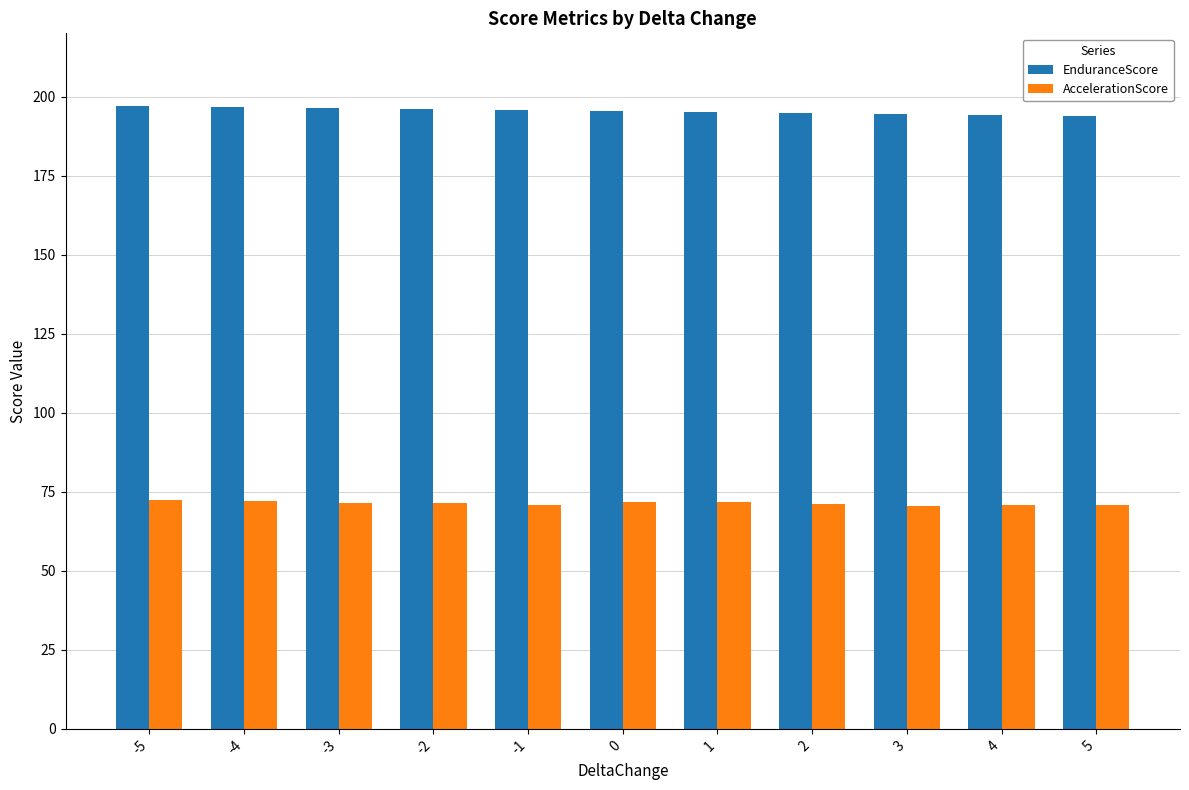

Is the value of EnduranceScore at 5 greater than the value of AccelerationScore at 5?

Yes